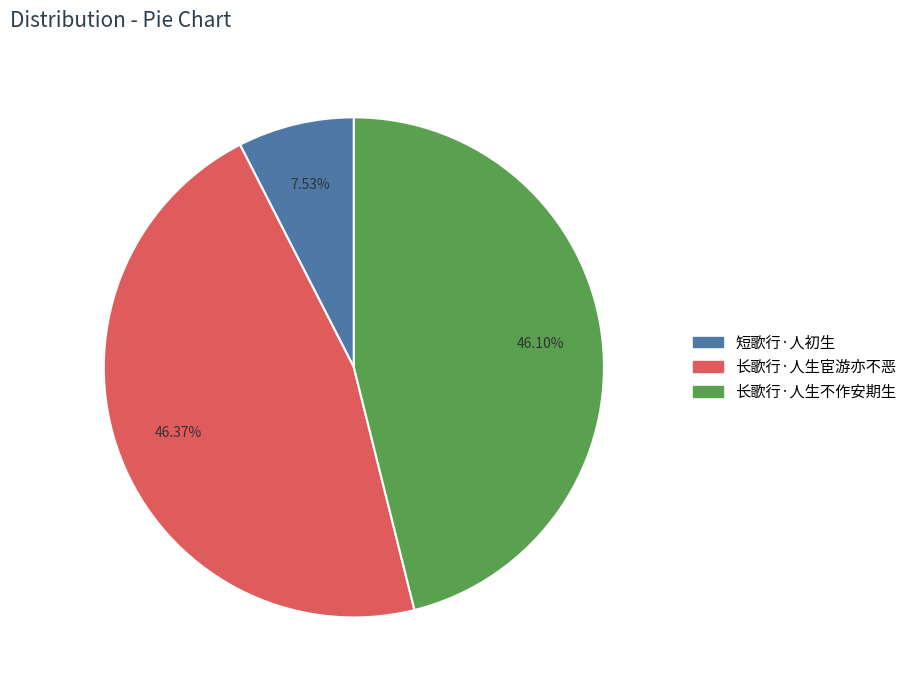

Does 长歌行·人生不作安期生 account for over 50% of the chart?

No